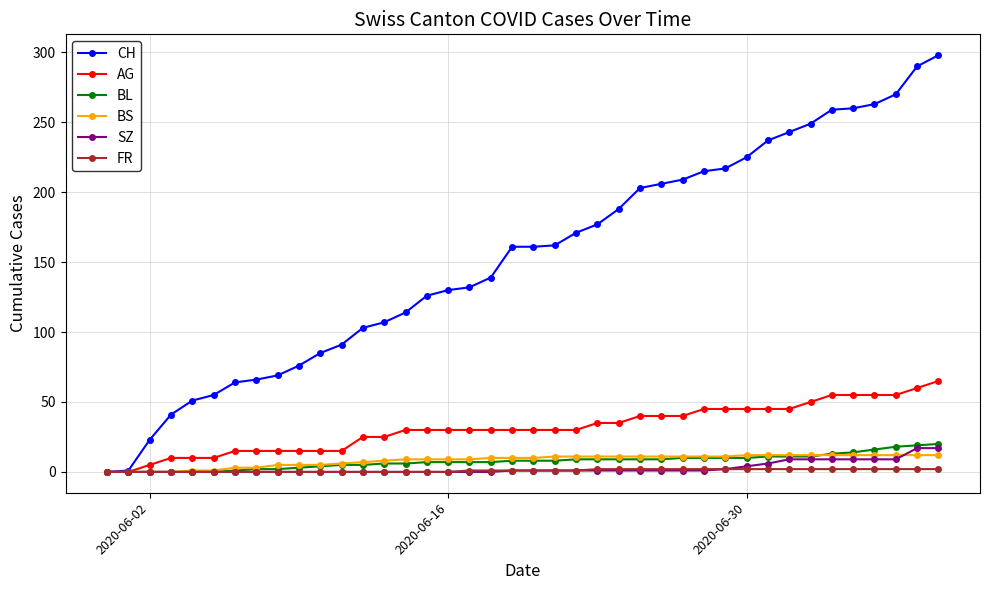

Rank the series by their maximum value, from highest to lowest.

CH, AG, BL, SZ, BS, FR